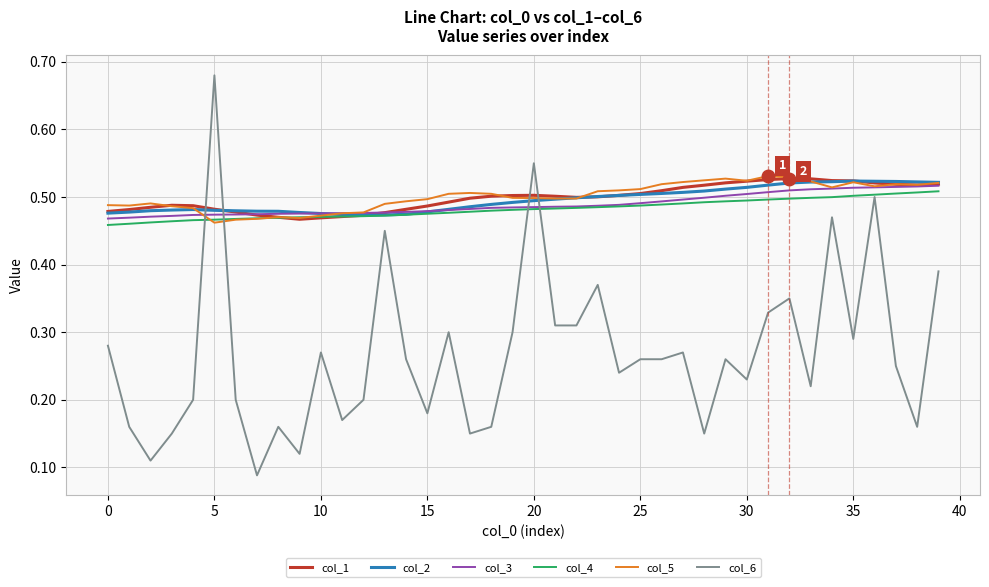

Which series has the widest spread of values?

col_6